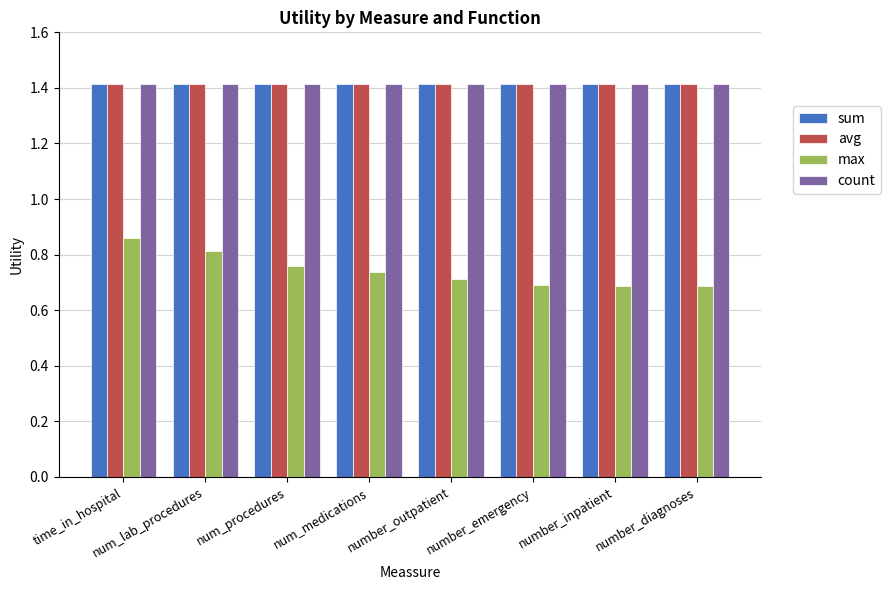

What is the maximum value shown in the chart?

1.4